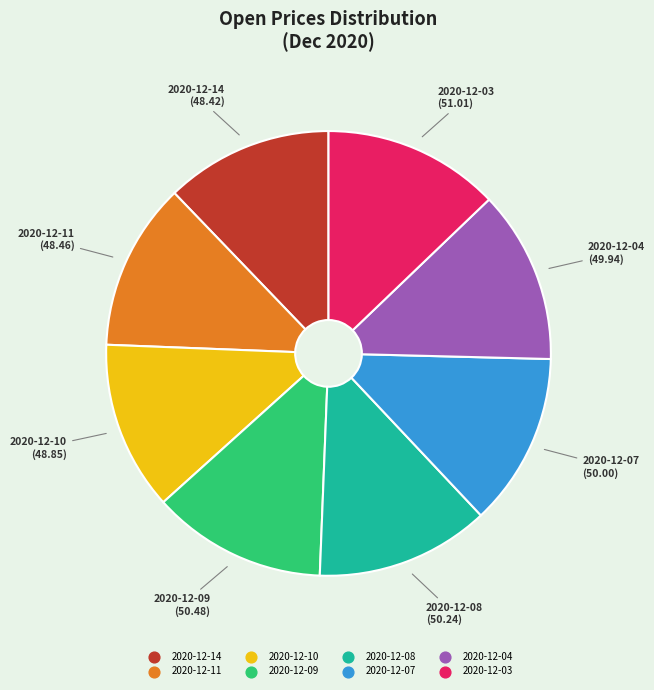

Approximately how many times larger is the value at 2020-12-08 compared to 2020-12-03?

1.0